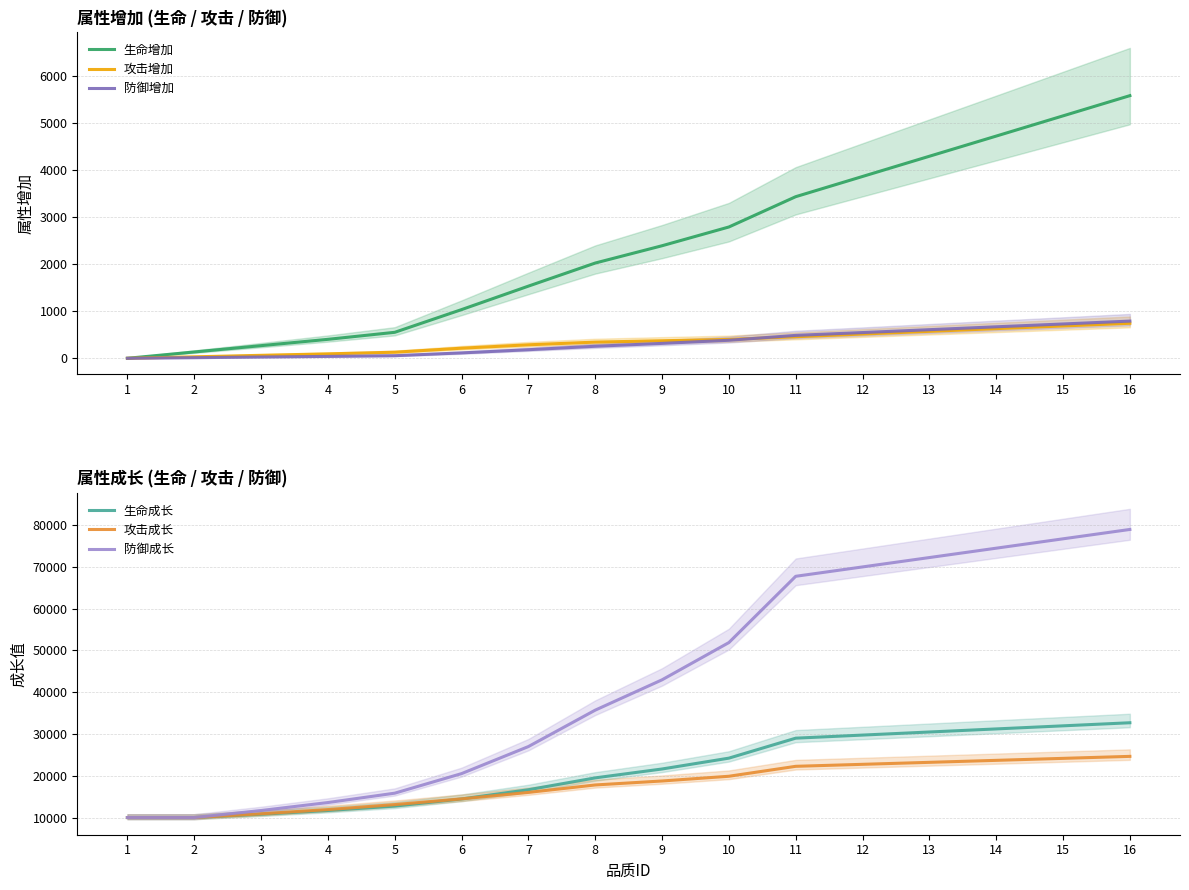

How many data points in 生命成长 are less than 21617?

8